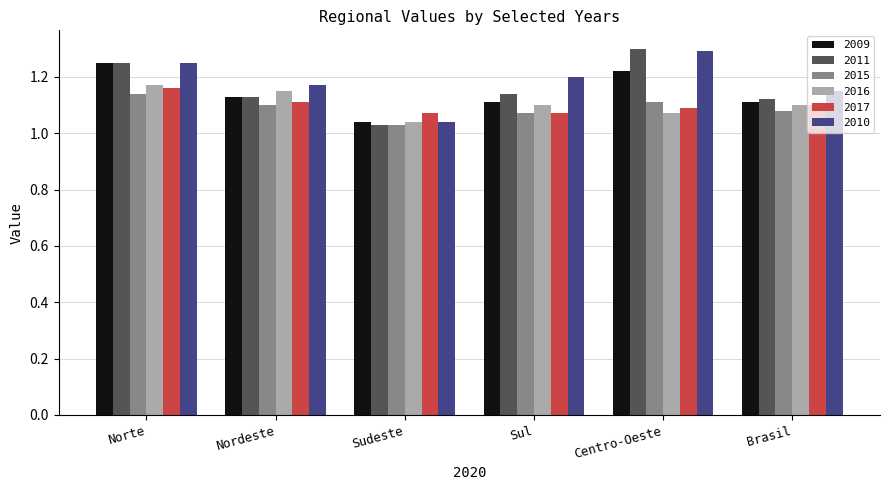

What is the difference between the maximum and minimum values in the 2015 series?

0.1